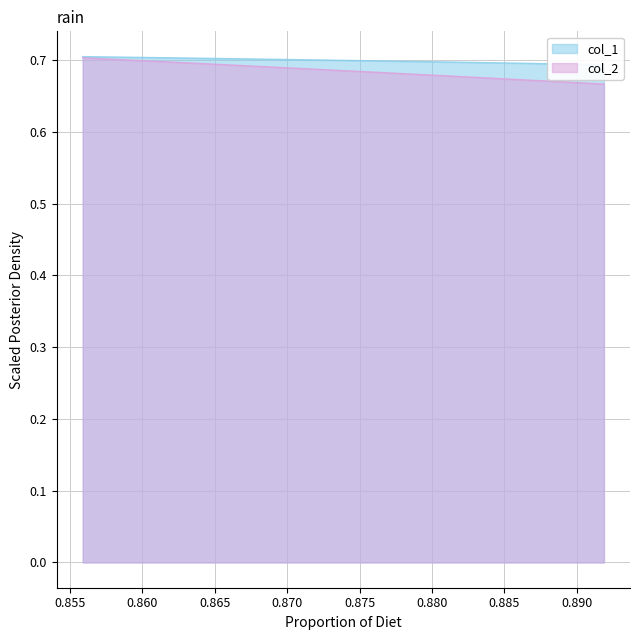

How many lines are shown in the chart?

2